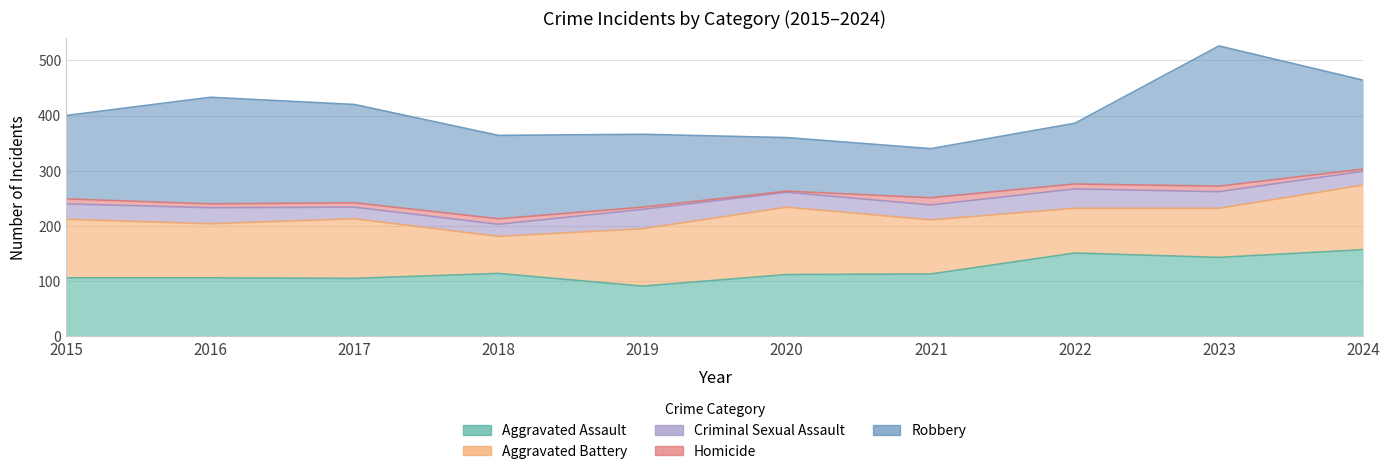

At how many categories does at least one series exceed 89?

10